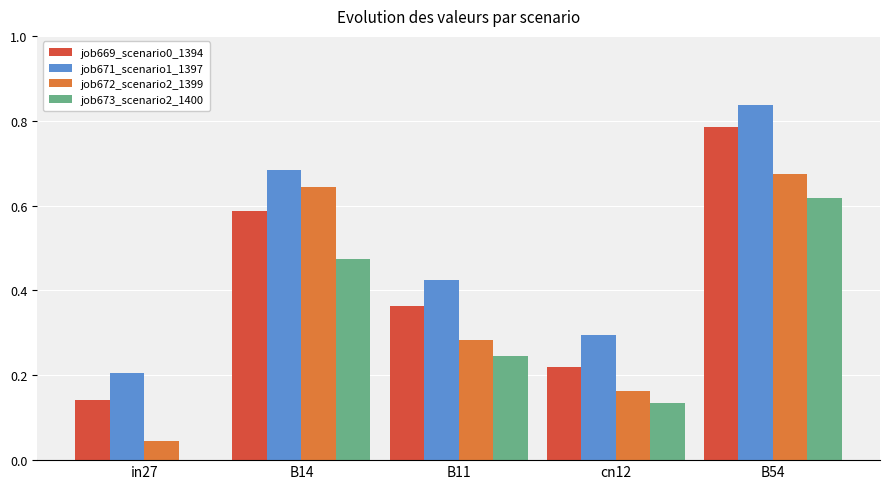

Is it true that job671_scenario1_1397 equals 1.5 at B54?

False